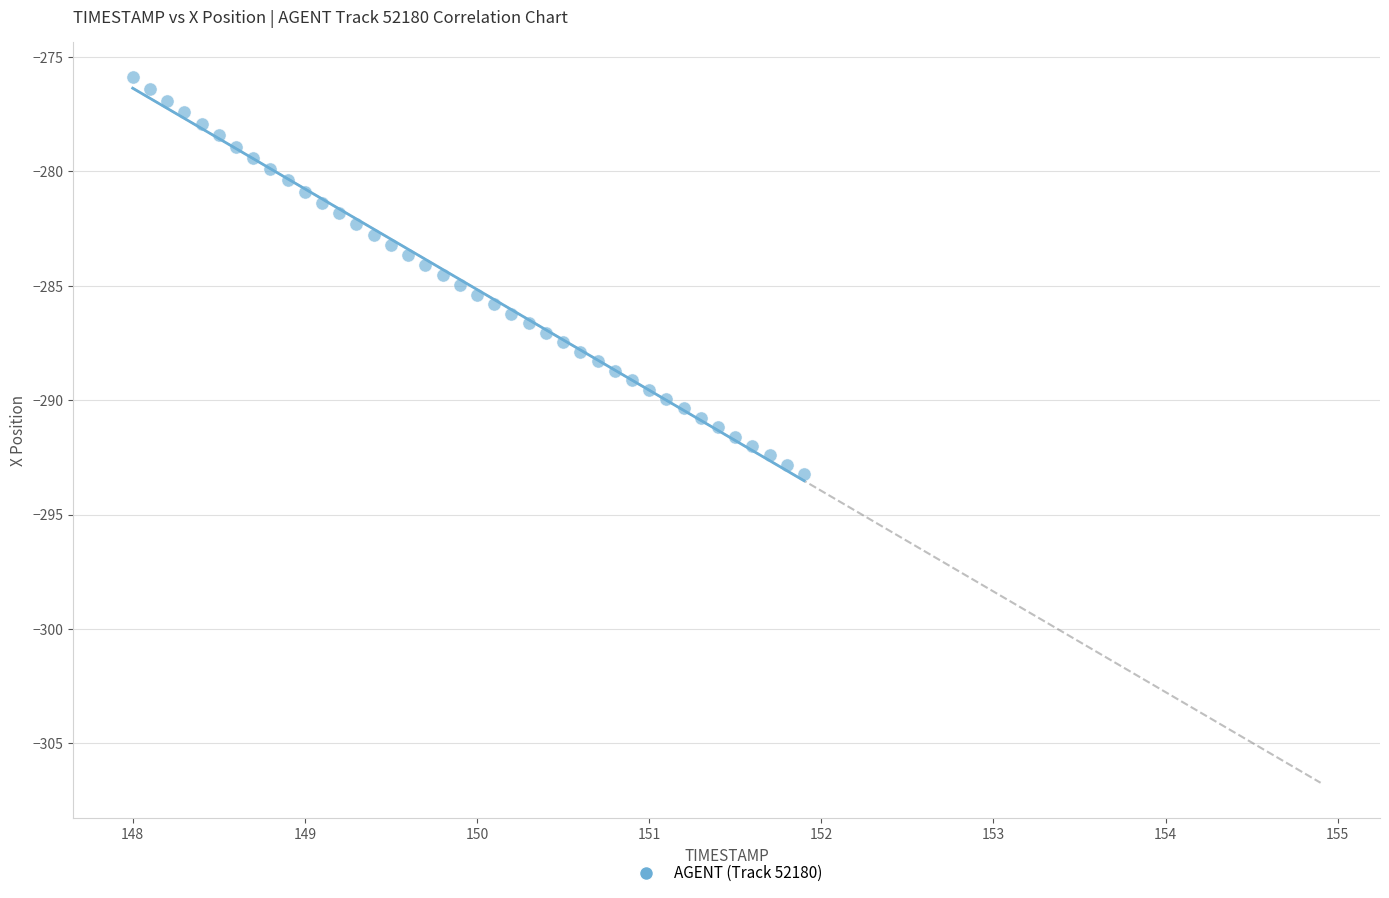

What is the range of Y values (max minus min)?

17.3